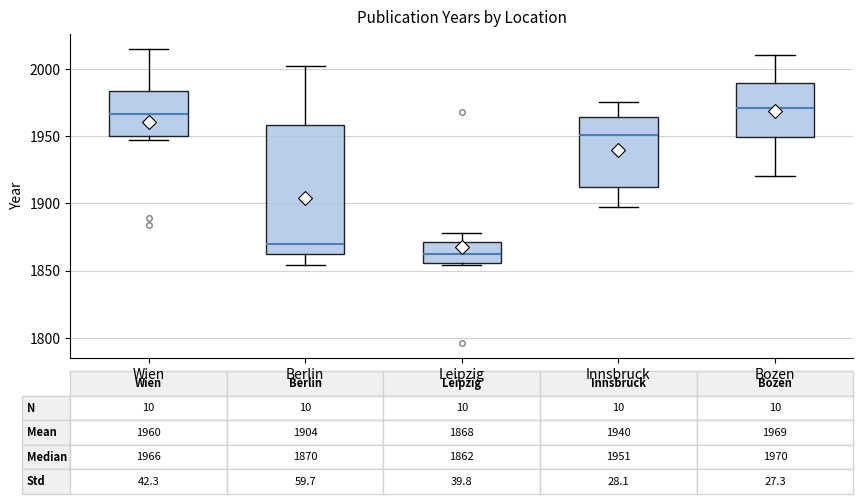

Comparing the boxes themselves (not the whiskers), which one is the tallest?

Berlin